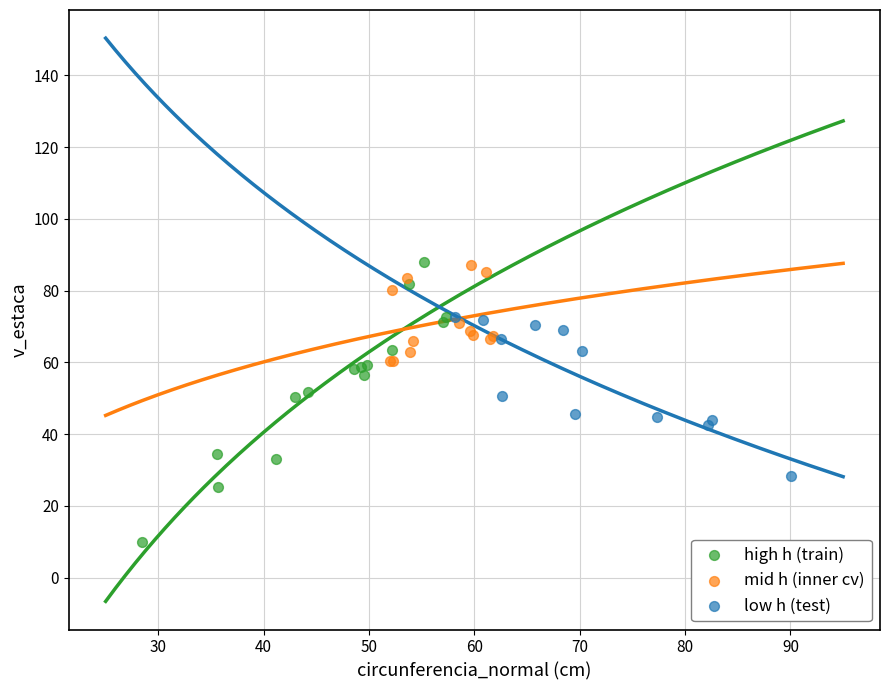

Which series reaches the minimum Y coordinate?

high h (train)